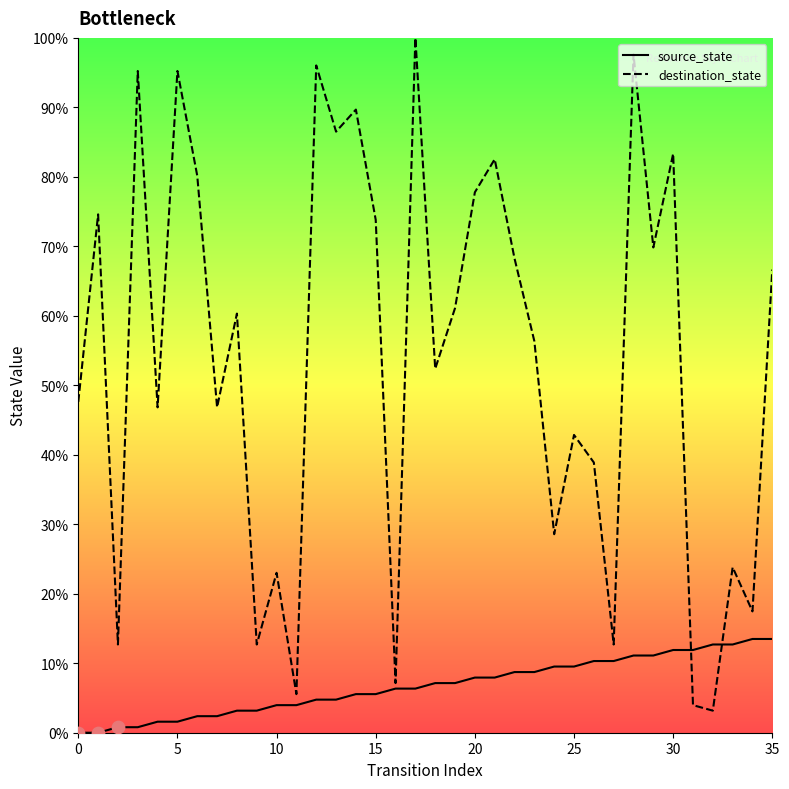

At which category is the sum across all series the highest?

28